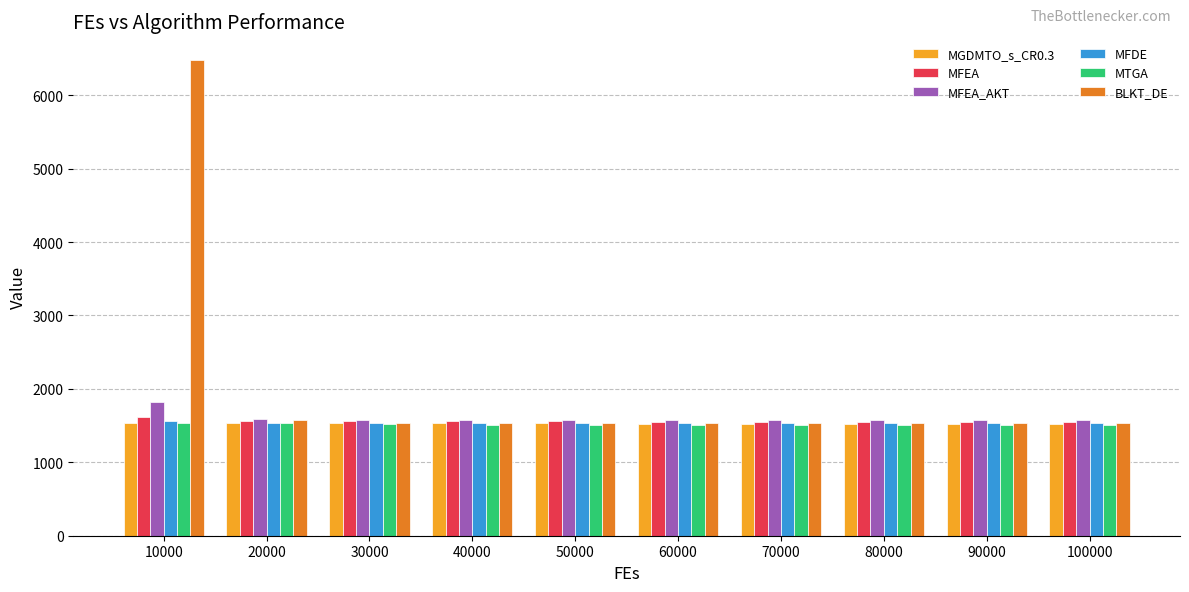

What is the lowest value of the MFEA series?

1554.0